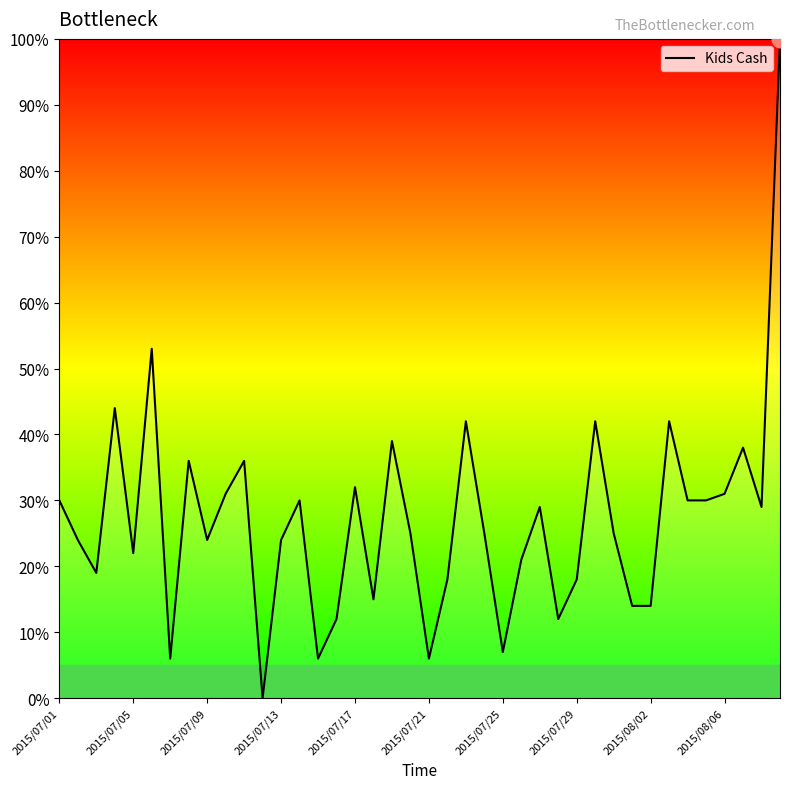

What is the greatest value displayed?

100.0